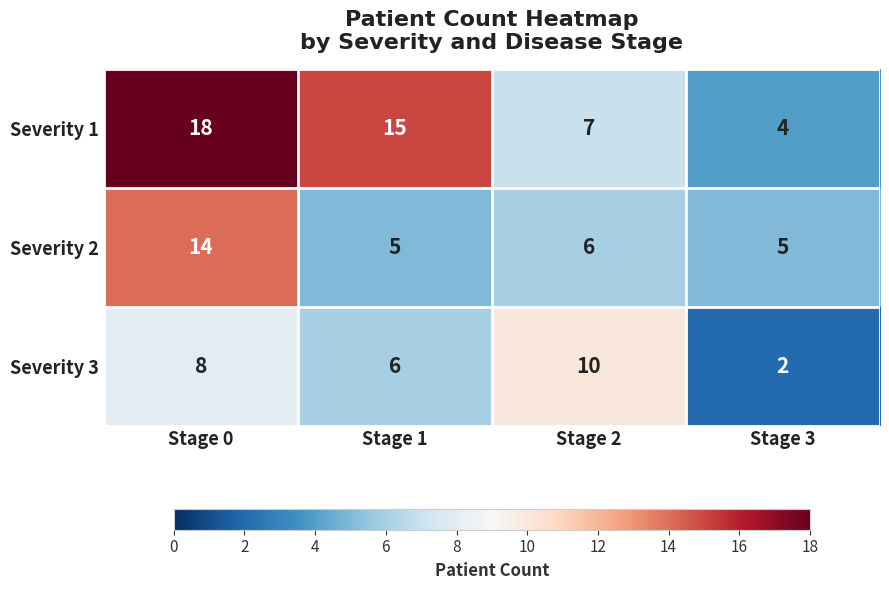

What is the difference between the Severity 1 values at Stage 3 and Stage 1?

11